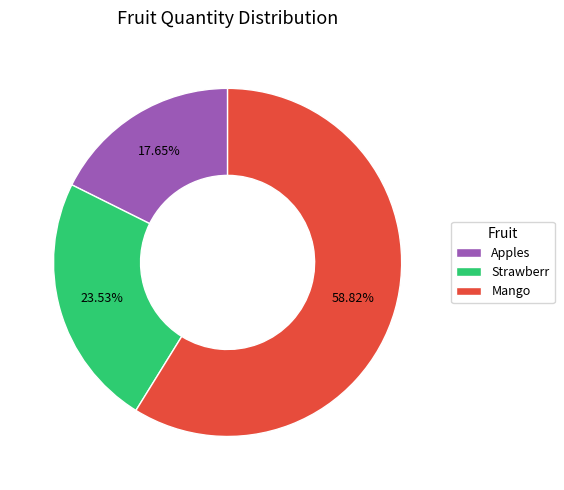

To the nearest percent, what is the difference between the largest and smallest slice percentages?

41%